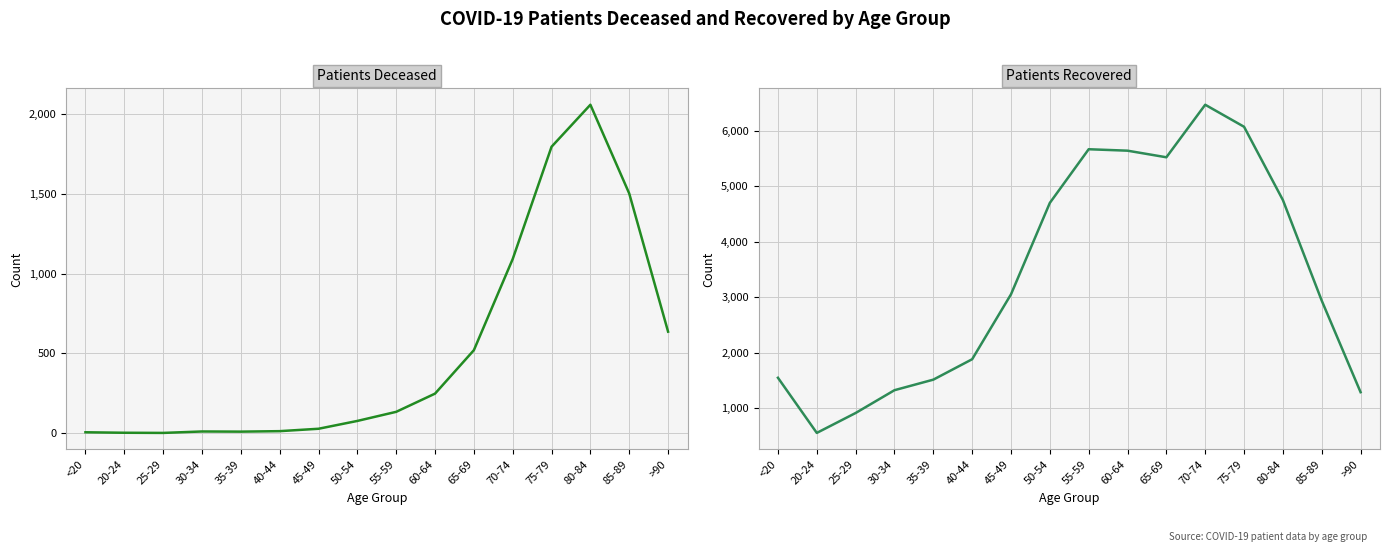

What position from the left is 75-79?

13